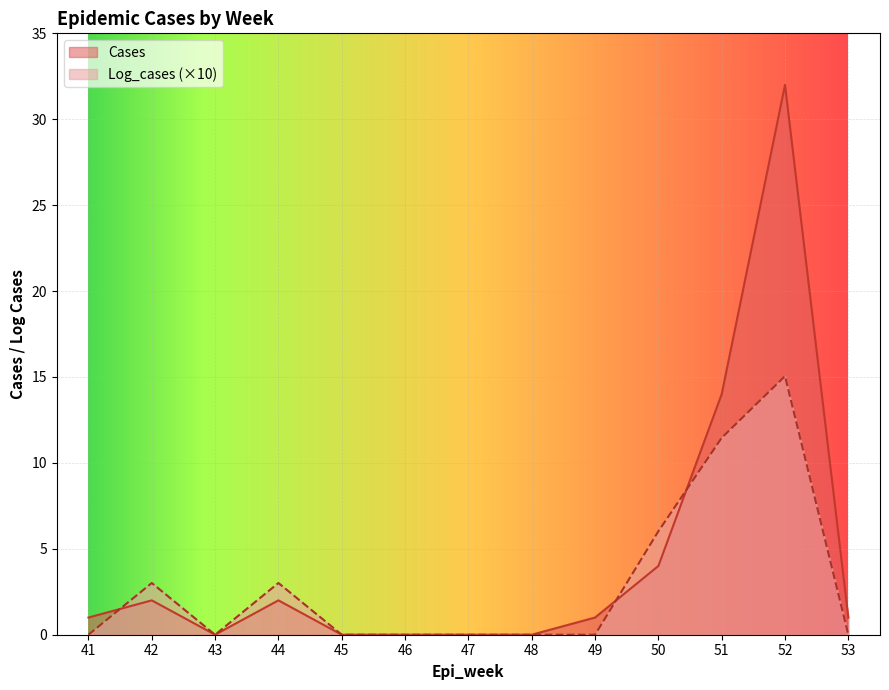

After their last crossing, which series has the higher values: Cases or Log_cases?

Cases